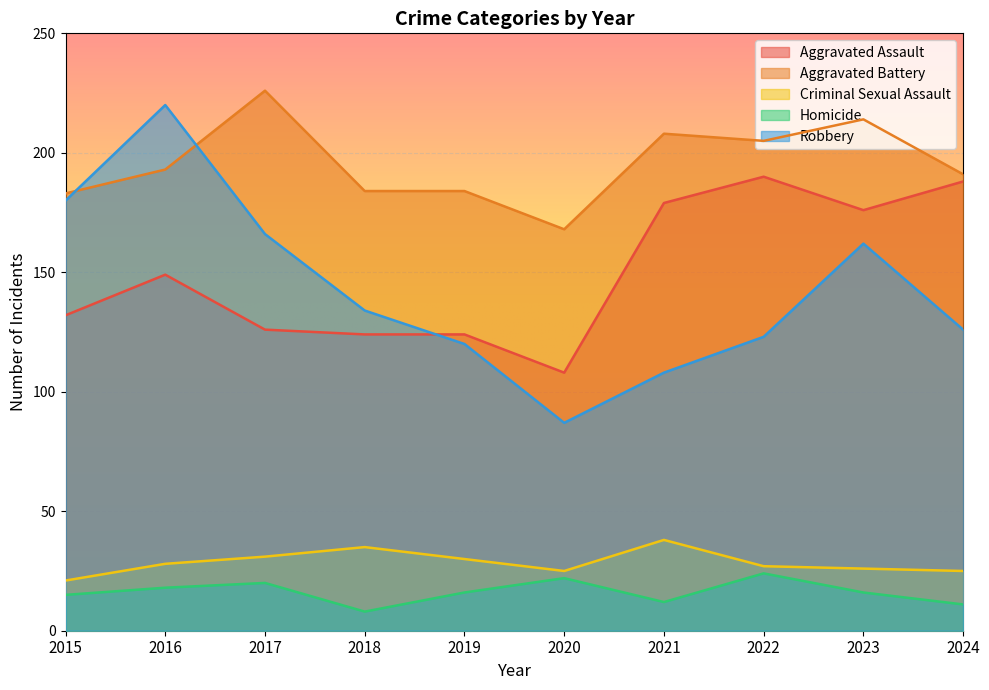

In Homicide, how many points are lower than both neighbors (excluding endpoints)?

2